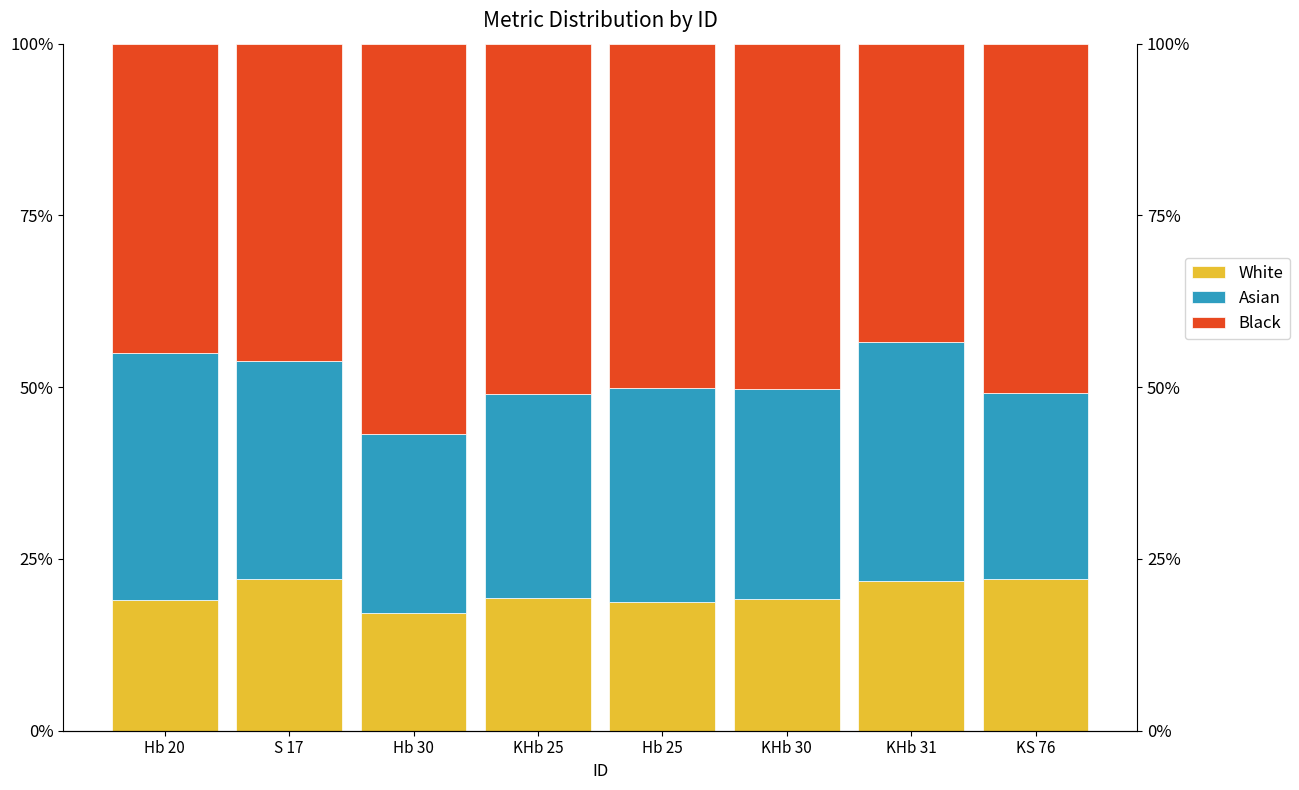

What is the label of the 1st bar from the right?

KS 76